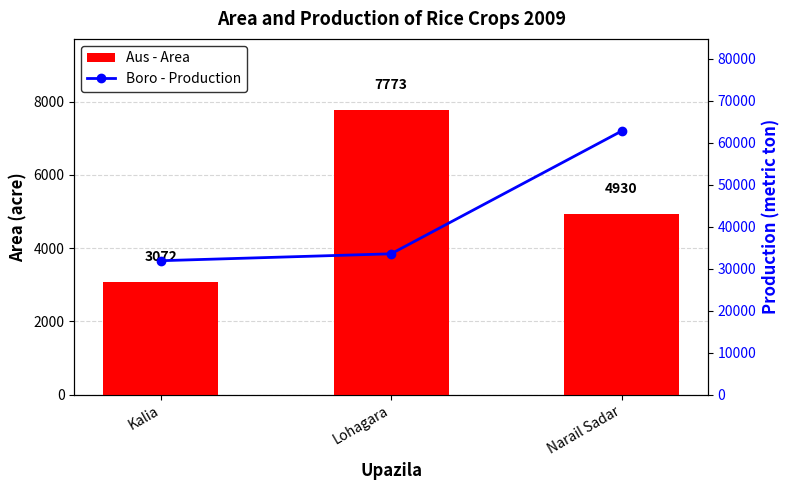

What is the maximum value shown in the chart?

62804.0